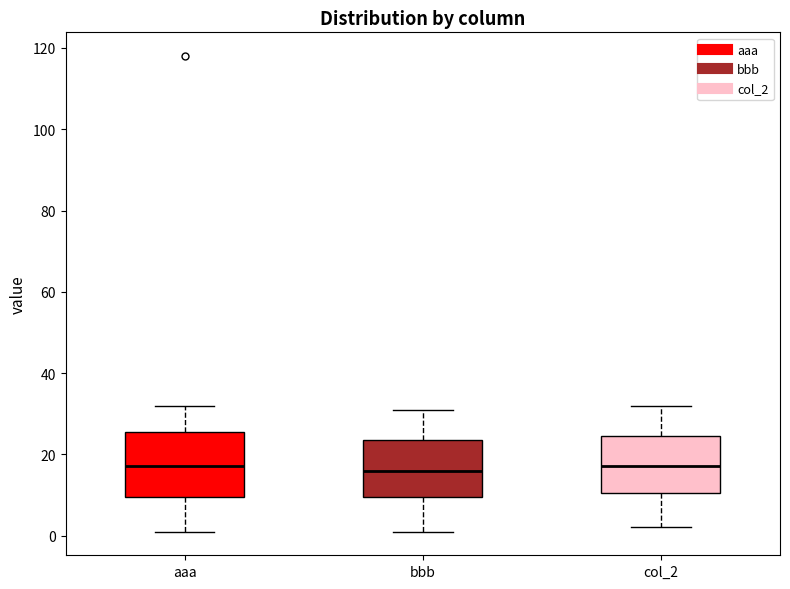

Reading left to right, read every box against the y-axis: the position of its median line, the range the box covers, and the ends of its whiskers. The values are not printed on the chart, so give them approximately, as read against the axis.

aaa: median 18, box 10 to 26, whiskers 2 to 32
bbb: median 16, box 10 to 24, whiskers 2 to 32
col_2: median 18, box 10 to 24, whiskers 2 to 32